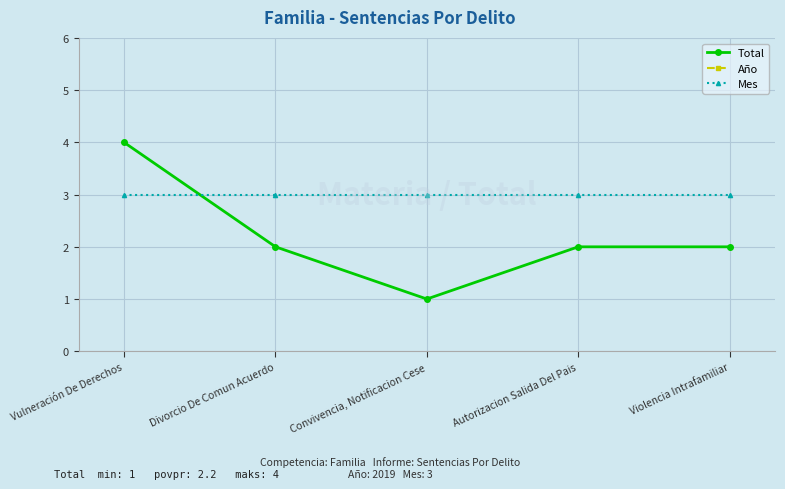

How many distinct data groups are displayed?

3